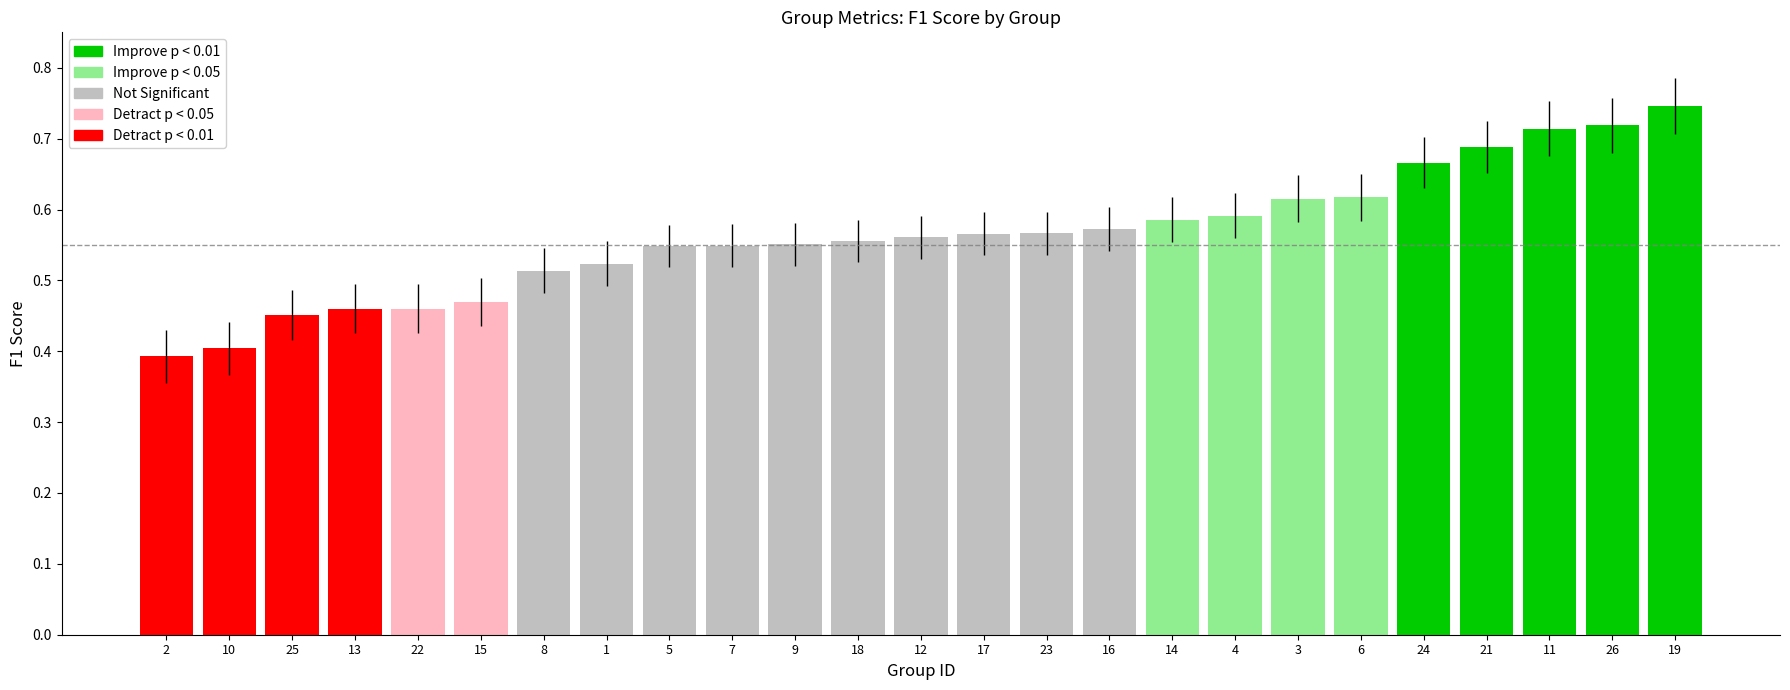

What is the sum of all values?

14.1